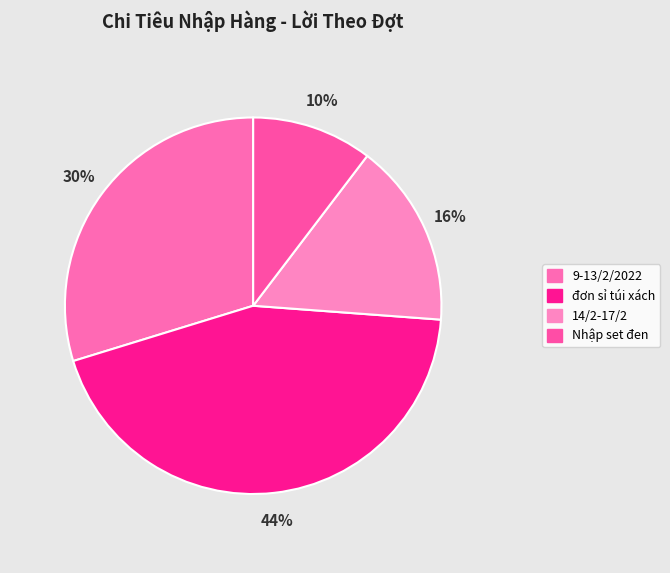

Between đơn sỉ túi xách and 14/2-17/2, which is larger?

đơn sỉ túi xách